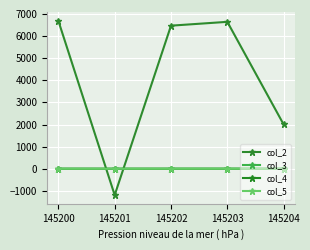

What is the approximate value of col_3 at 145203?

3.1